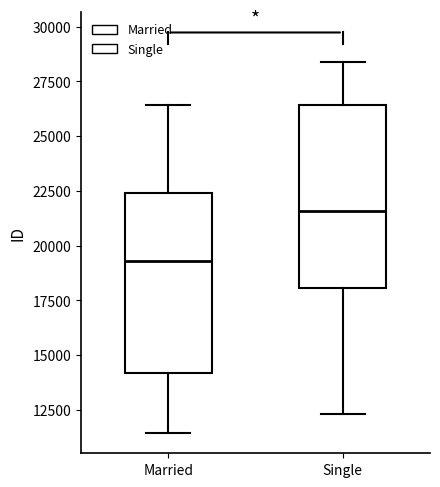

Reading left to right, read every box against the y-axis: the position of its median line, the range the box covers, and the ends of its whiskers. The values are not printed on the chart, so give them approximately, as read against the axis.

Married: median 19500, box 14000 to 22500, whiskers 11500 to 26500
Single: median 21500, box 18000 to 26500, whiskers 12500 to 28500